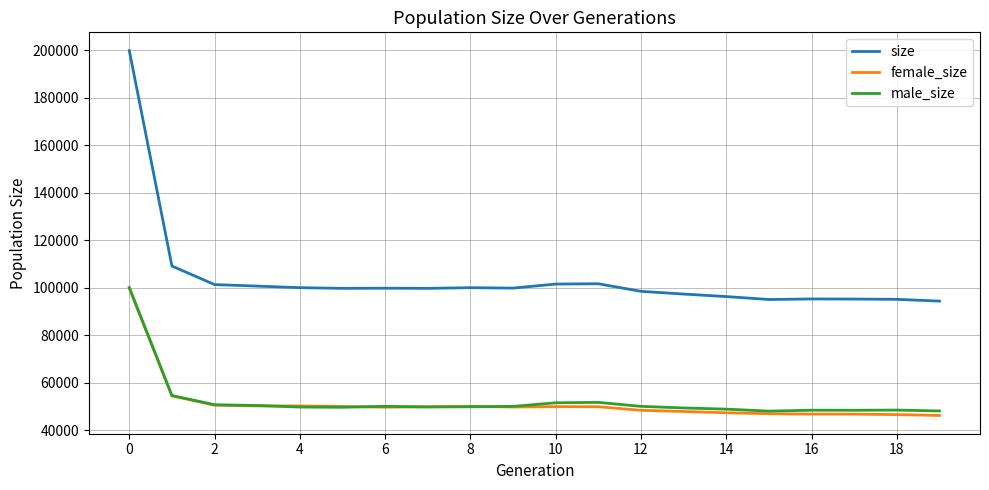

Which series has the largest total across all categories?

size